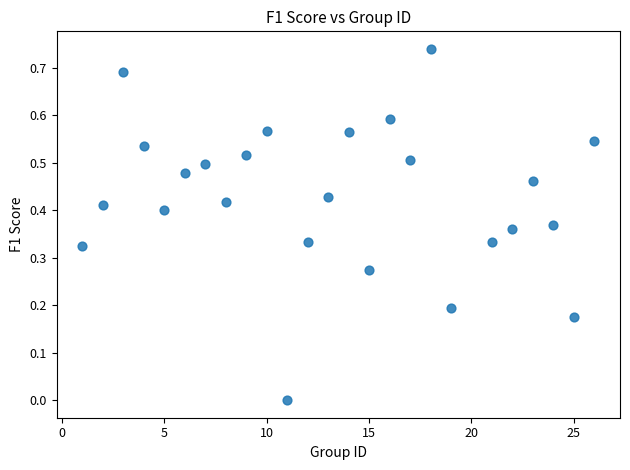

What is the range of X values (max minus min)?

25.0